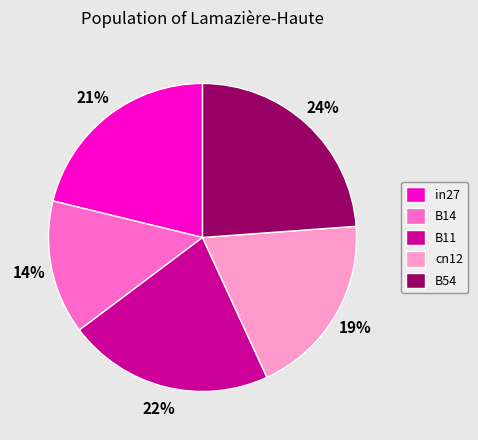

To the nearest percent, what portion does cn12 represent?

19%